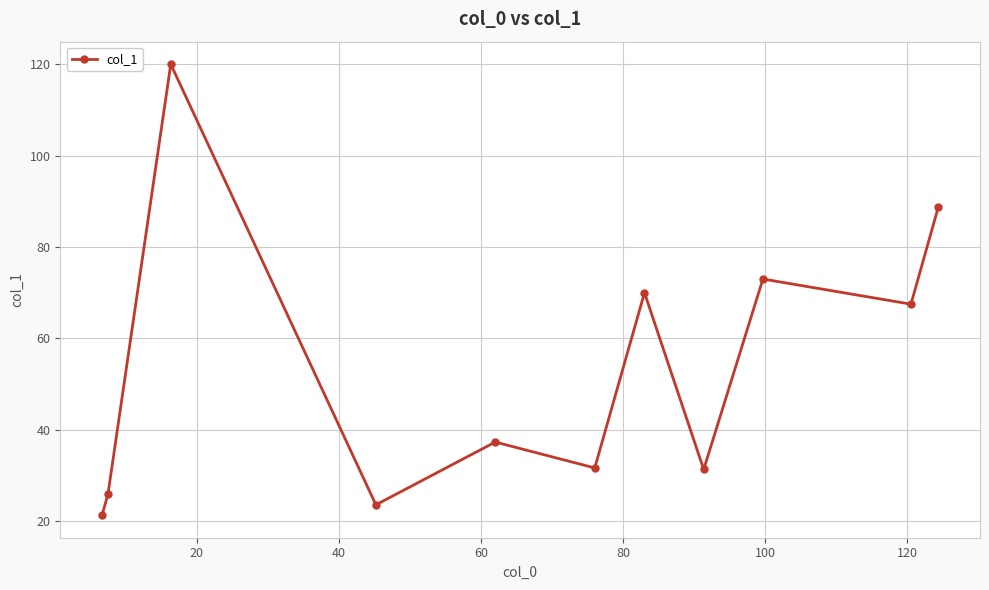

What is the greatest value displayed?

120.0